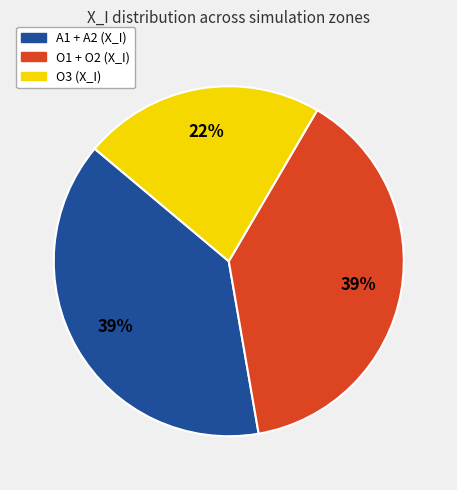

Does any single category account for the majority?

No